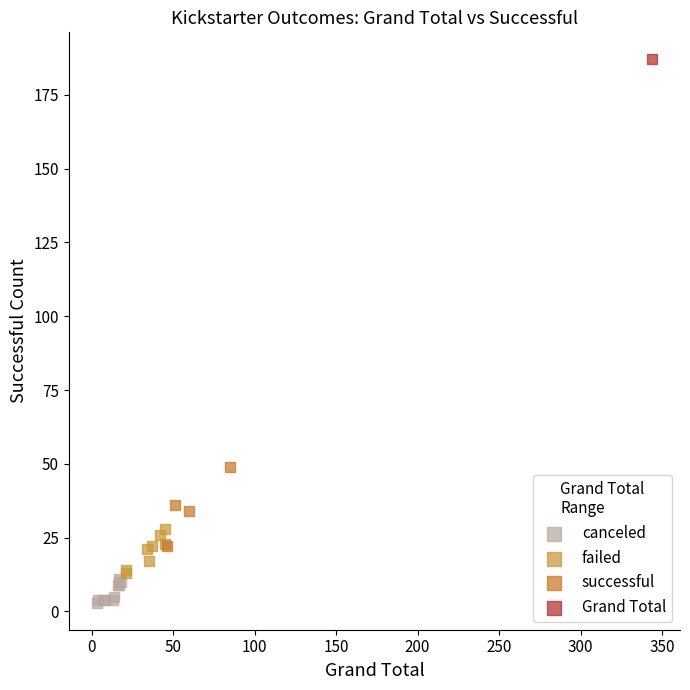

What are all the series names shown in the legend?

canceled, failed, successful, Grand Total